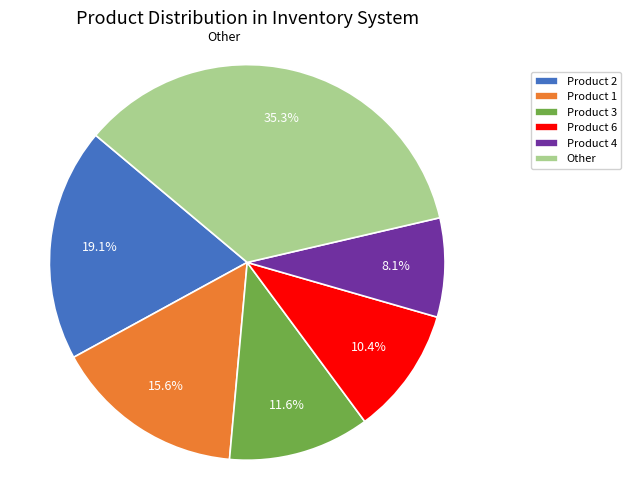

How many slices are in this pie chart?

6